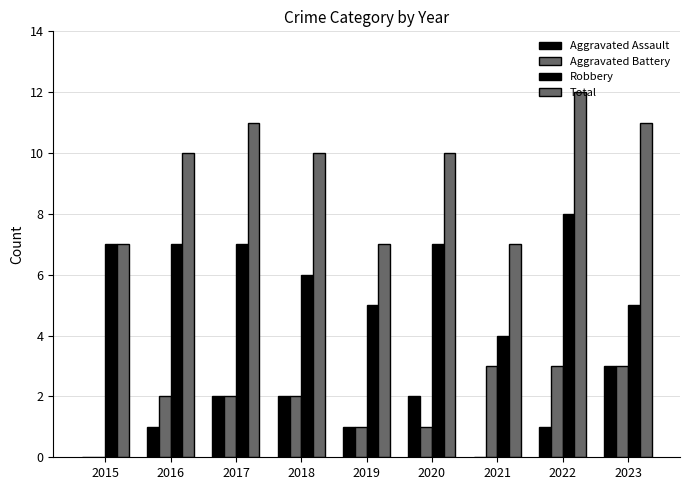

Count the number of categories in the chart.

9